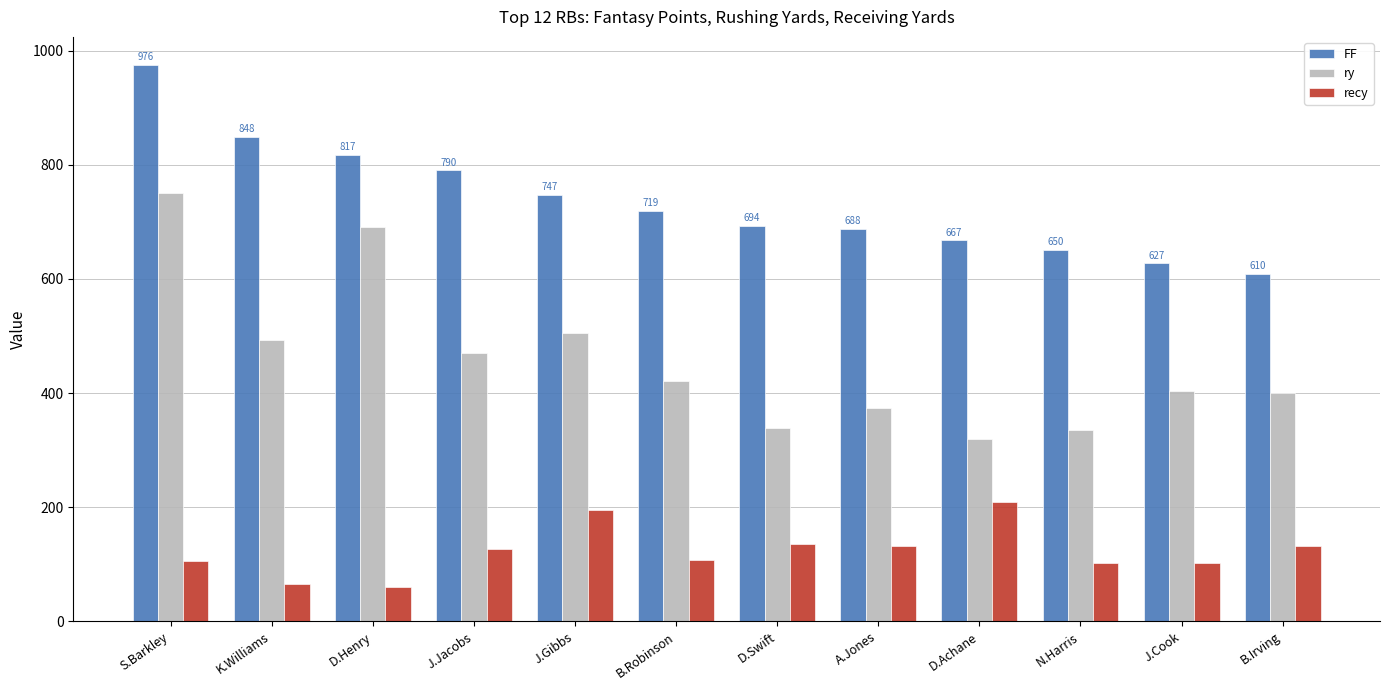

Rank the series at J.Gibbs from lowest to highest value.

recy, ry, FF